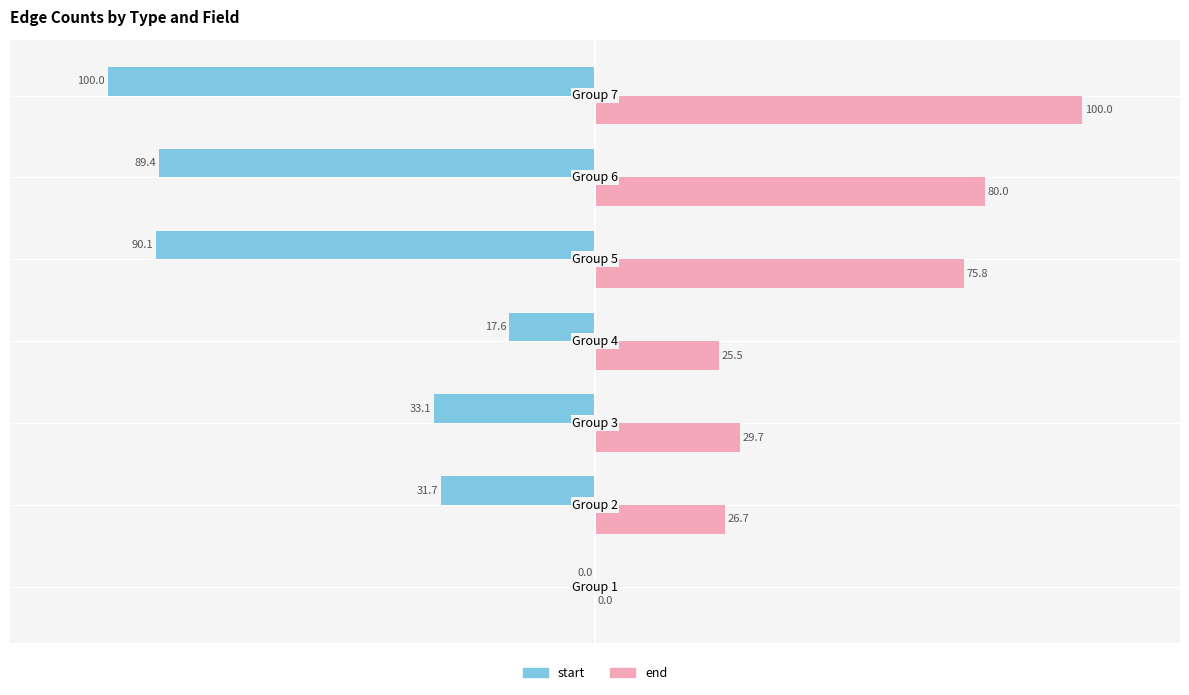

What is the maximum value shown in the chart?

100.0